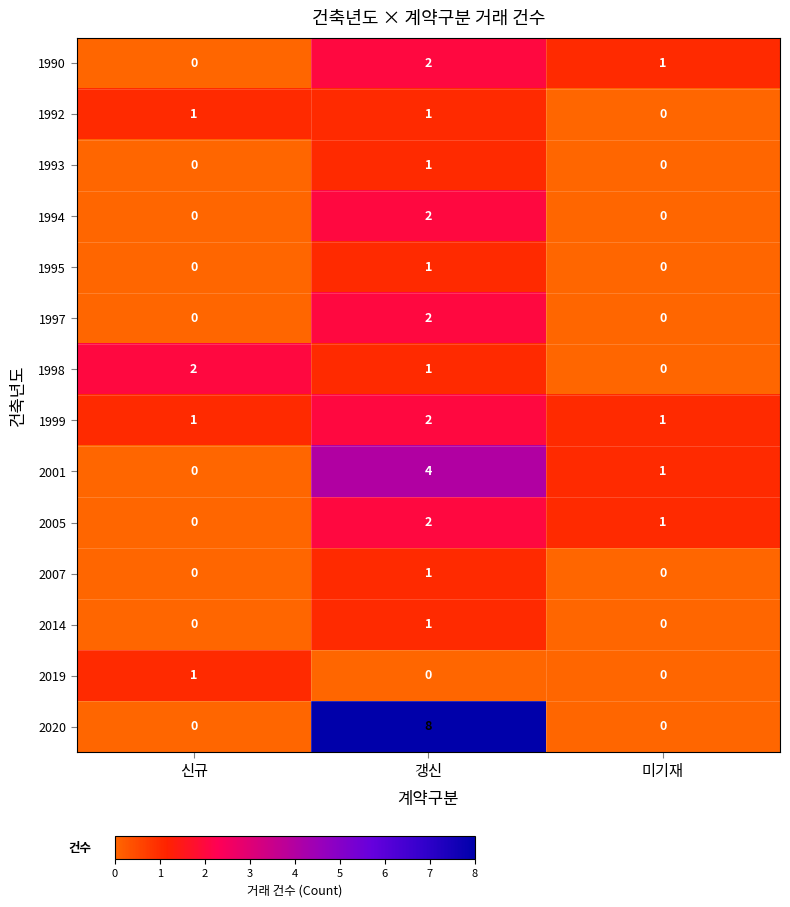

True or false: 2014 has a value of 1 at 미기재.

False